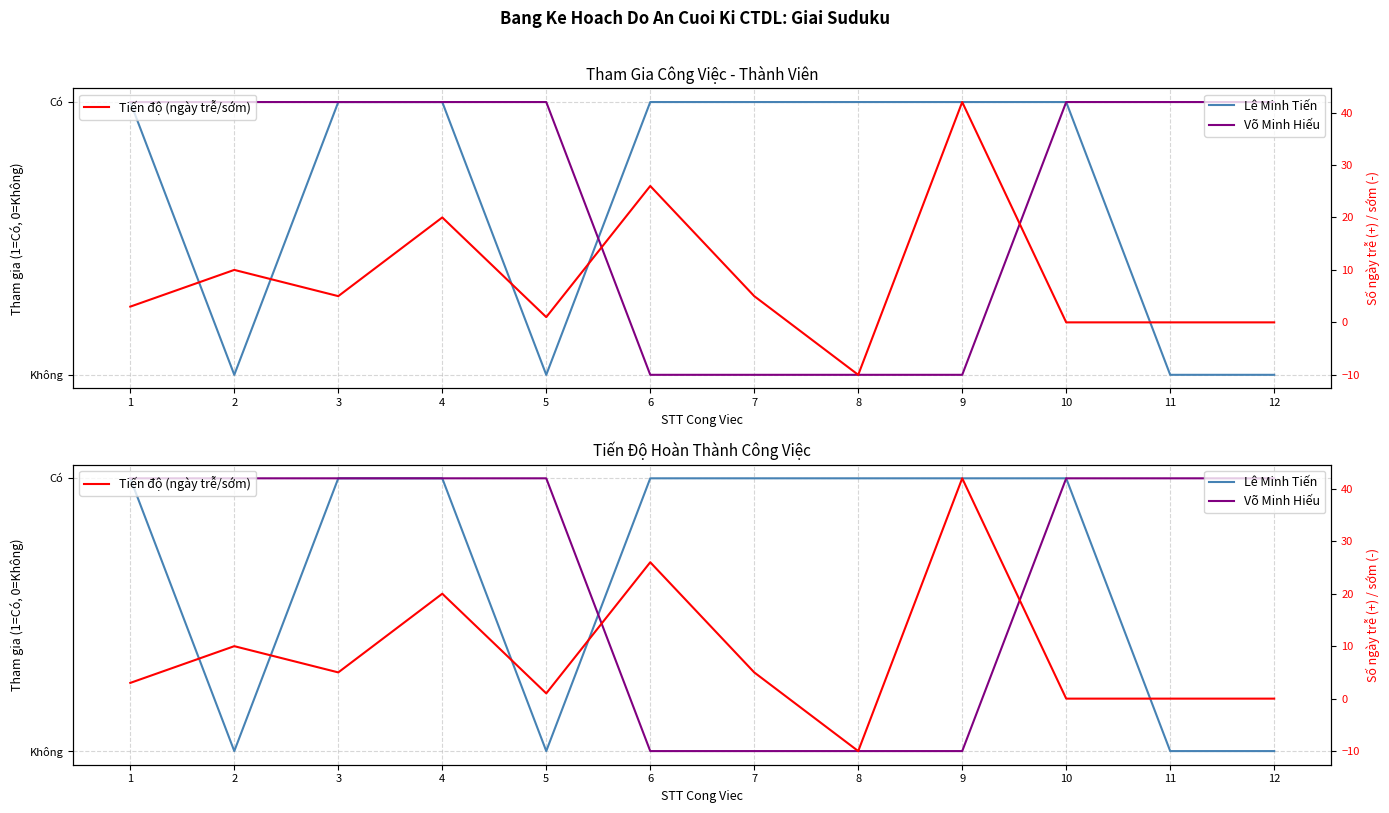

Where is Tiến độ (ngày trễ/sớm) nearest to the value 16?

4